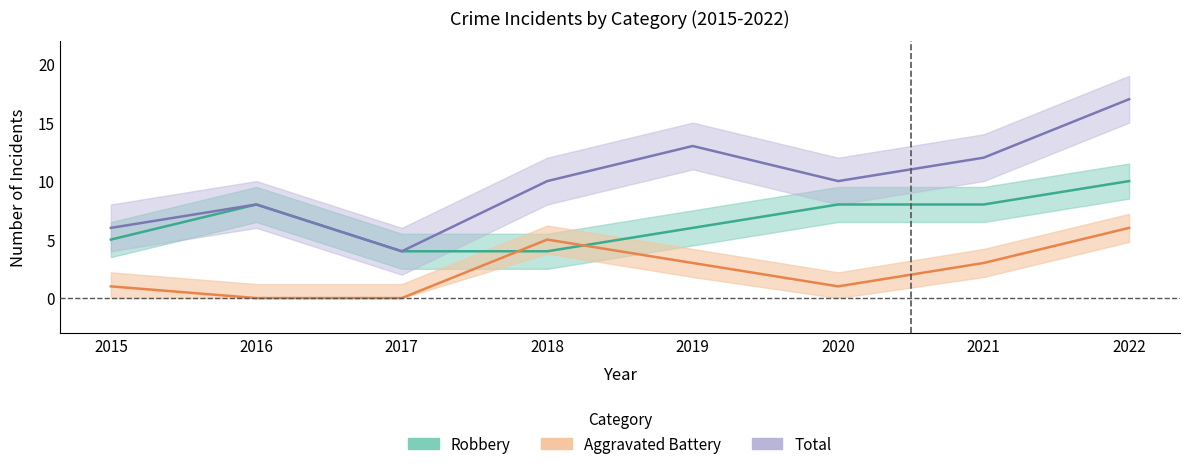

What is the total value across all series at 2015?

12